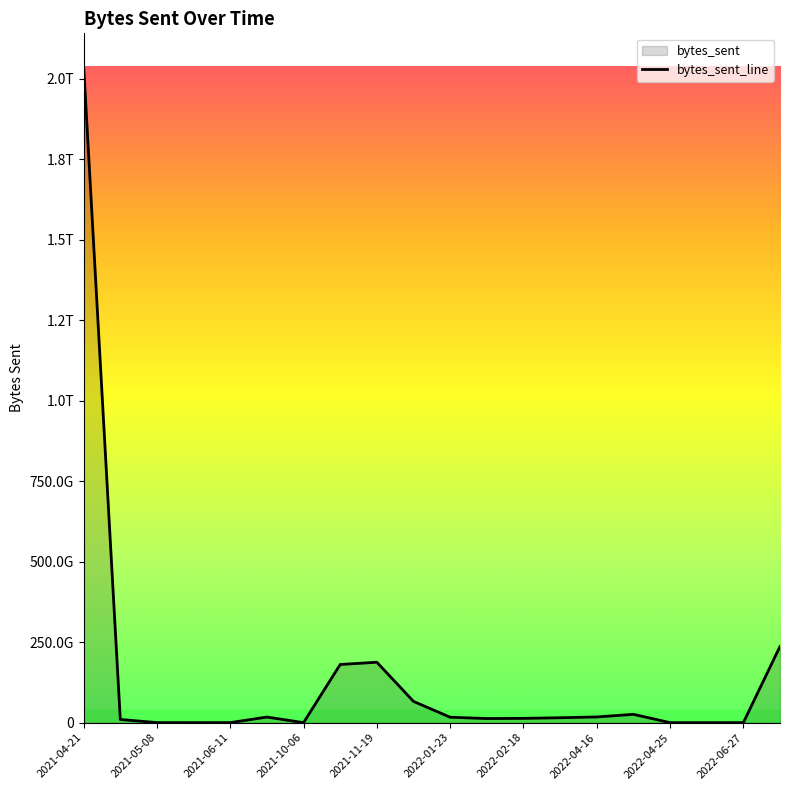

What is the maximum value shown in the chart?

2039564612351